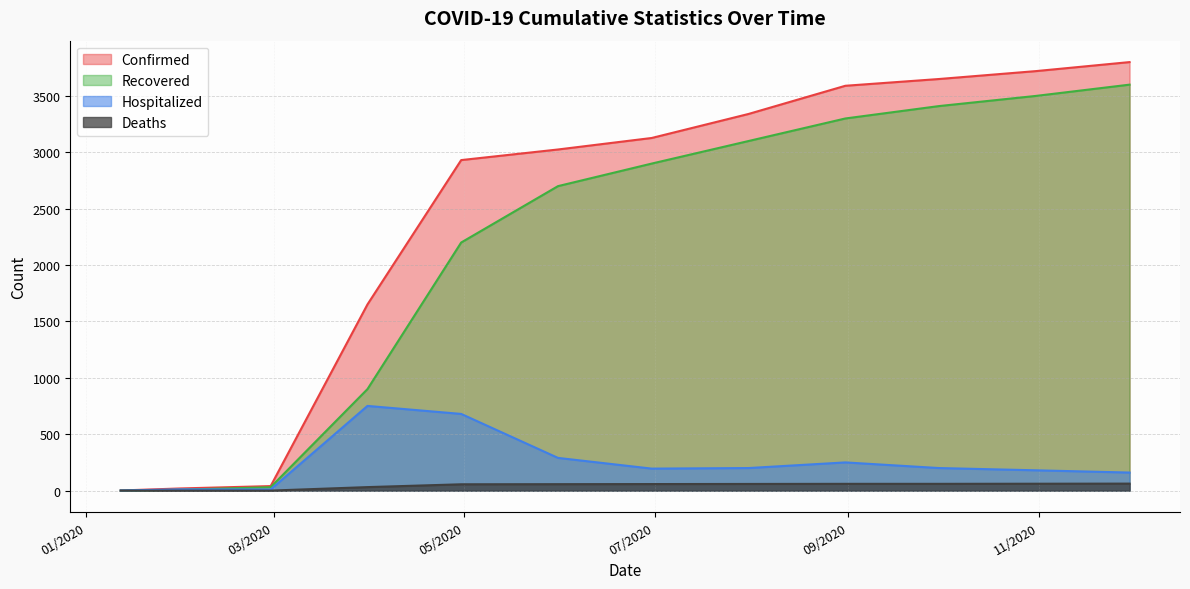

At which label is Recovered closest to 1800?

04/30/2020